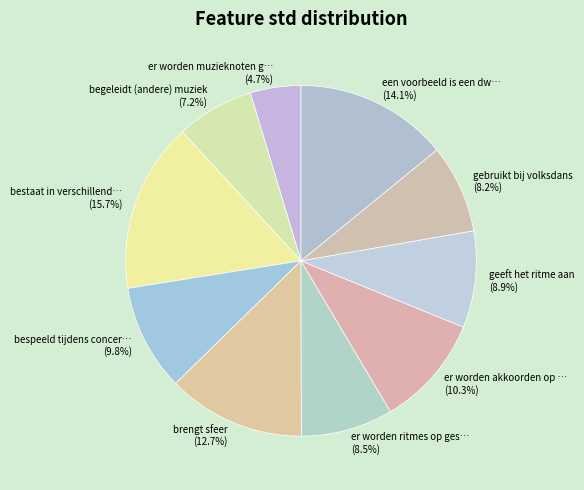

Is there a majority slice in this chart?

No